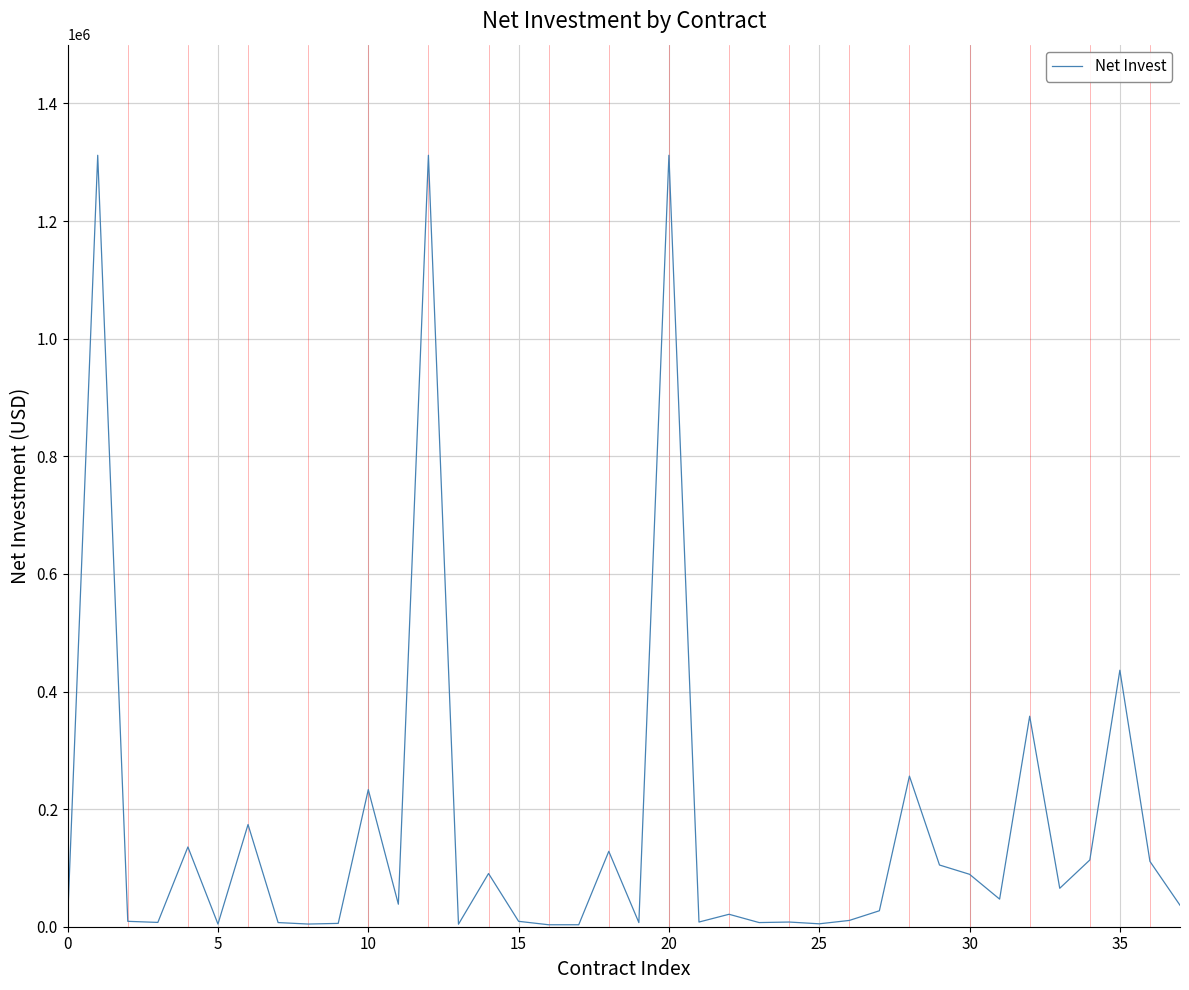

What is the maximum value shown in the chart?

1311922.4